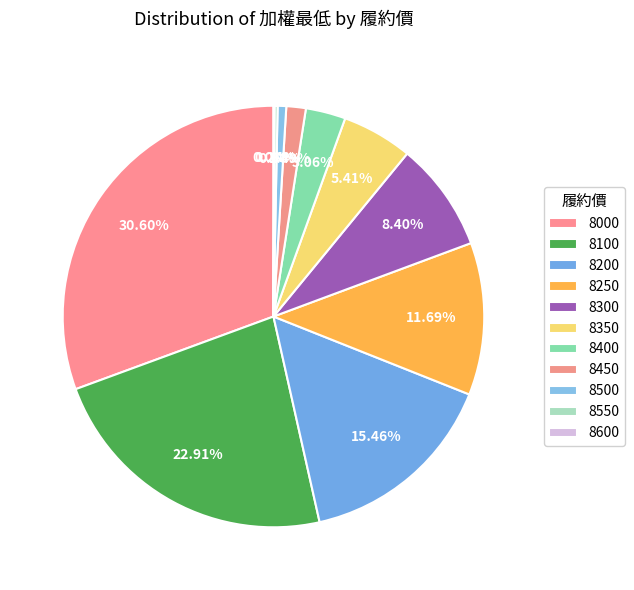

Approximately how many times larger is the value at 8250 compared to 8200?

0.8